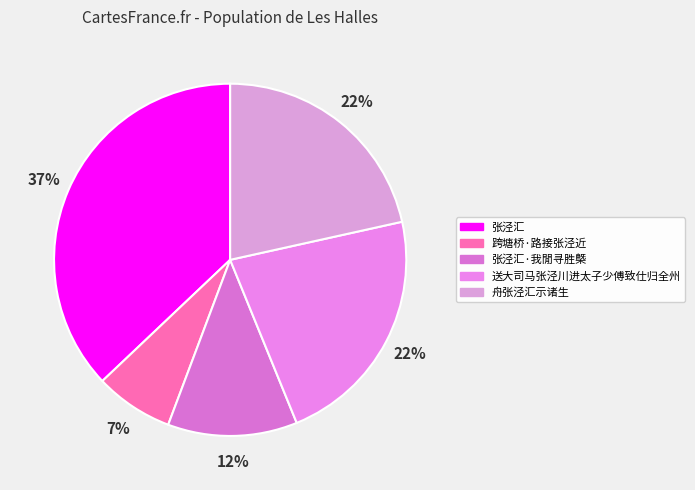

Which slice is the largest?

张泾汇